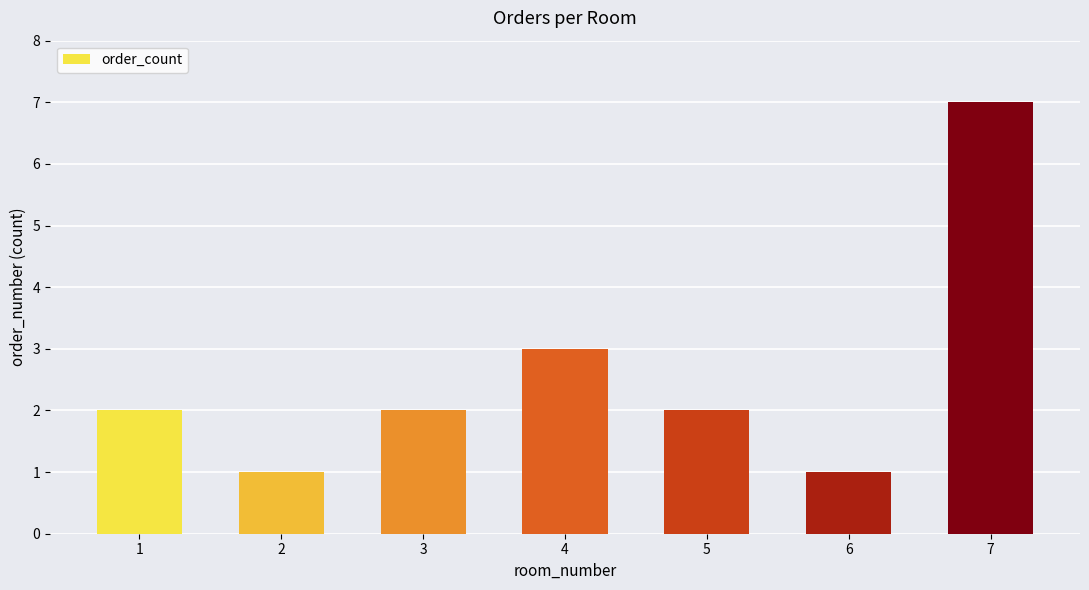

Reading left to right, what are all the values shown in this chart?

1=2	2=1	3=2	4=3	5=2	6=1	7=7